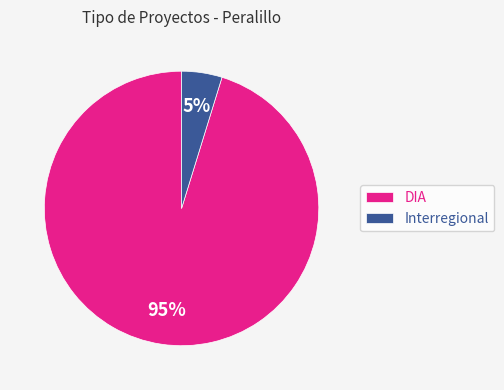

Combined, do Interregional and DIA account for over 50%?

Yes